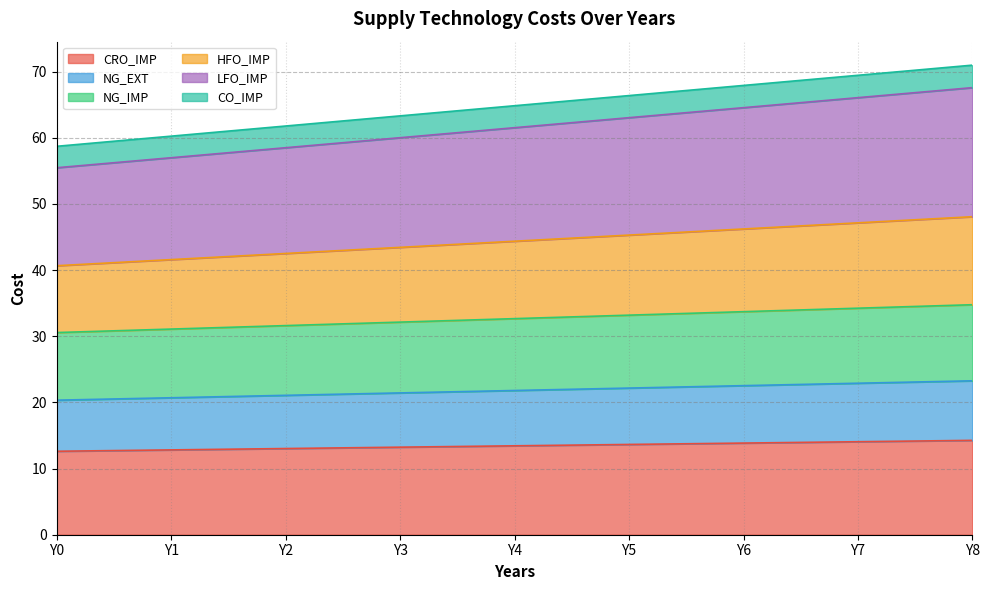

At which category is the sum across all series the highest?

Y8